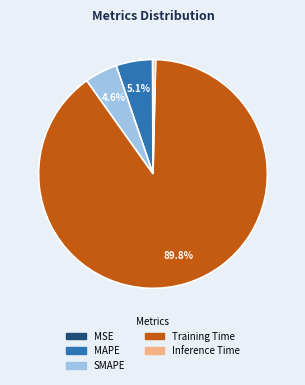

Which slice is the largest?

Training Time